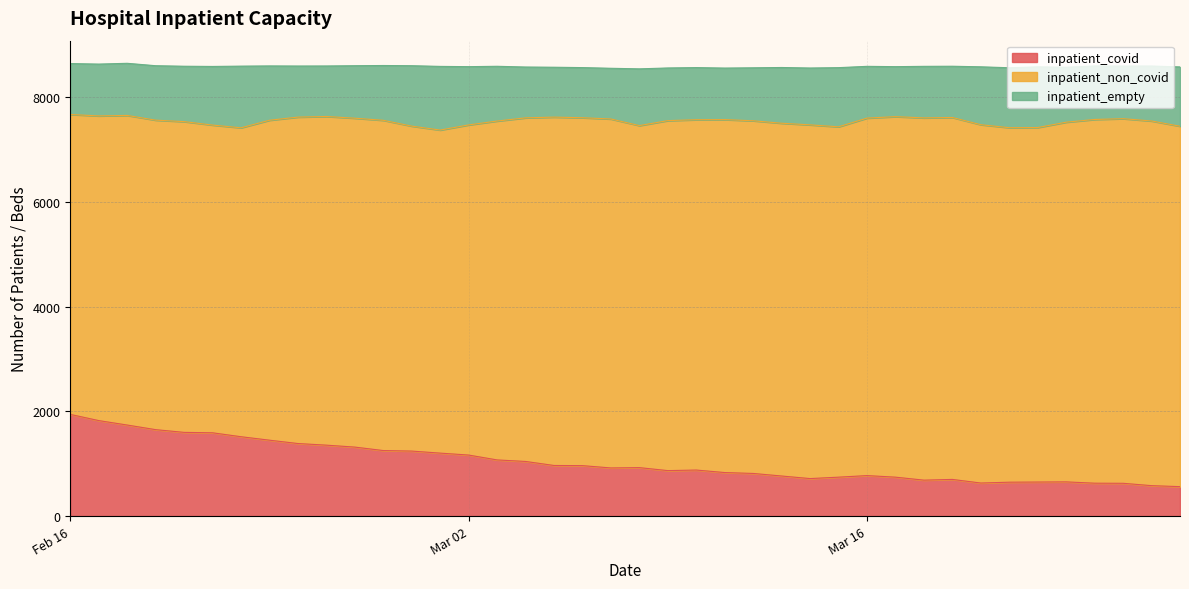

What is the approximate value of inpatient_empty at 2021-02-16, to the nearest 10?

970